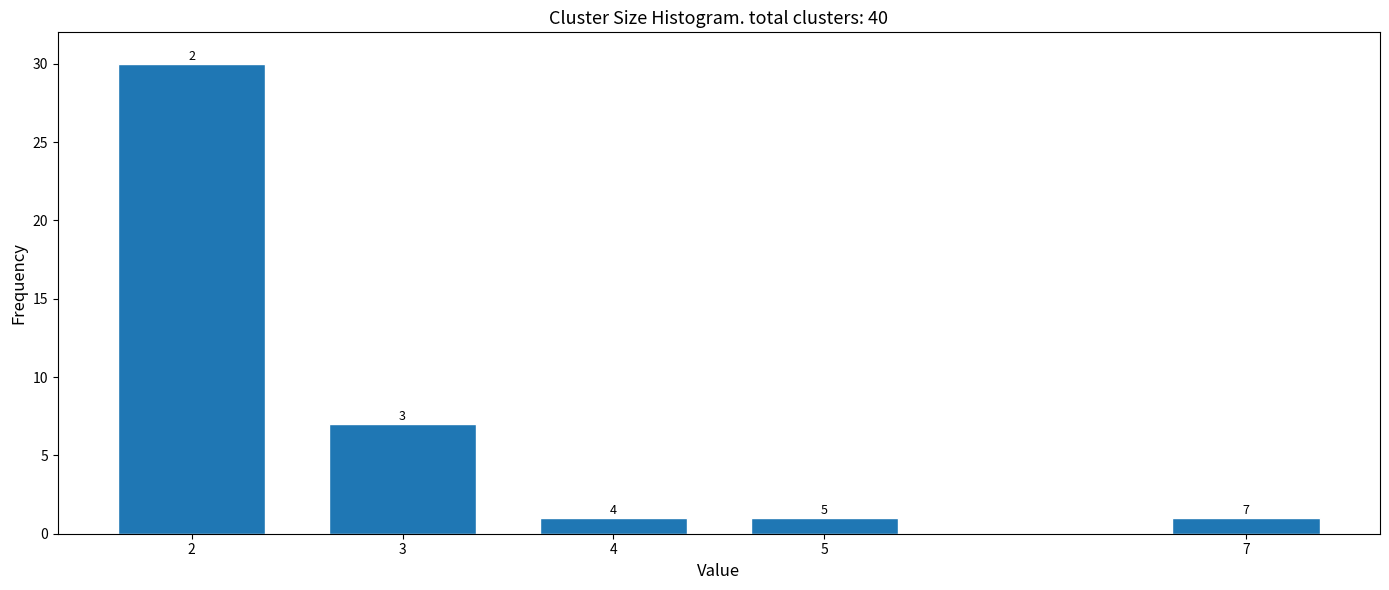

How many bars are there in total?

5